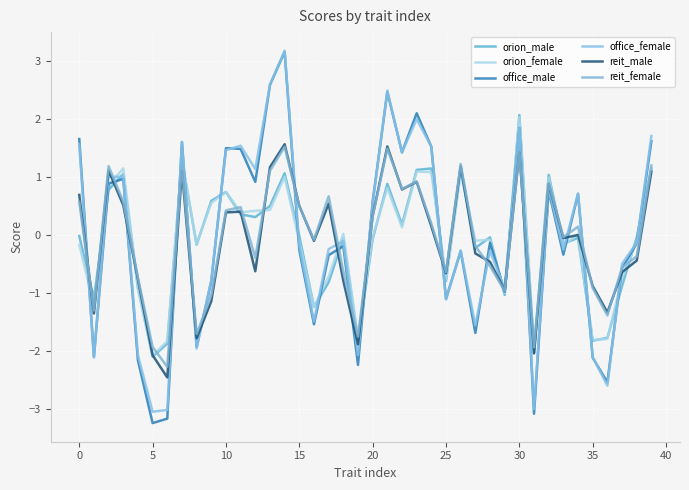

List the series in order of their peak value, highest first.

office_female, office_male, orion_male, orion_female, reit_male, reit_female